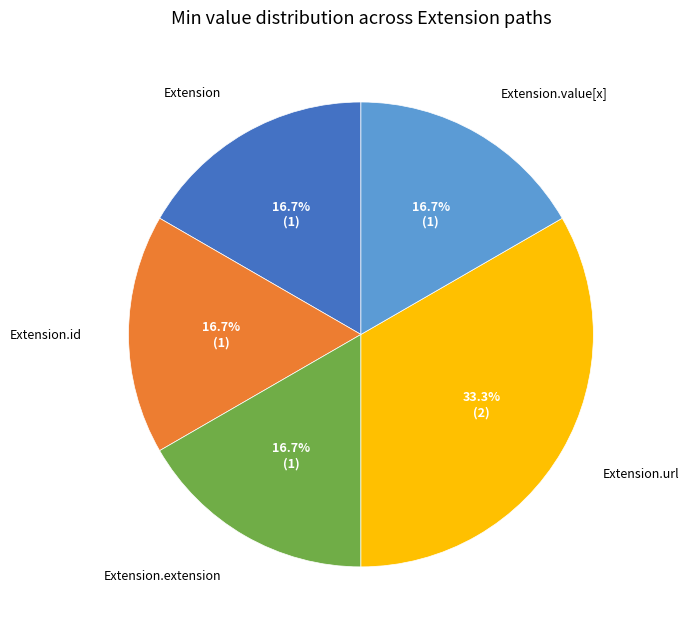

Is there a majority slice in this chart?

No